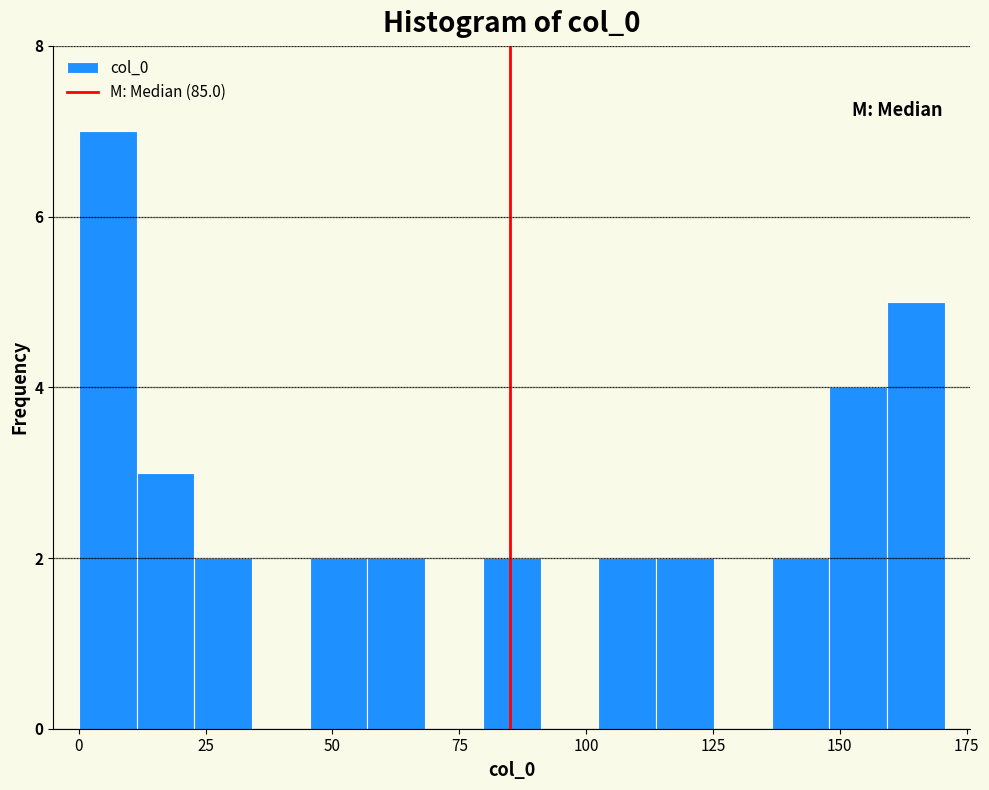

Around what value on the x-axis is the tallest bar? Give the approximate position of its centre, as read against the axis.

5